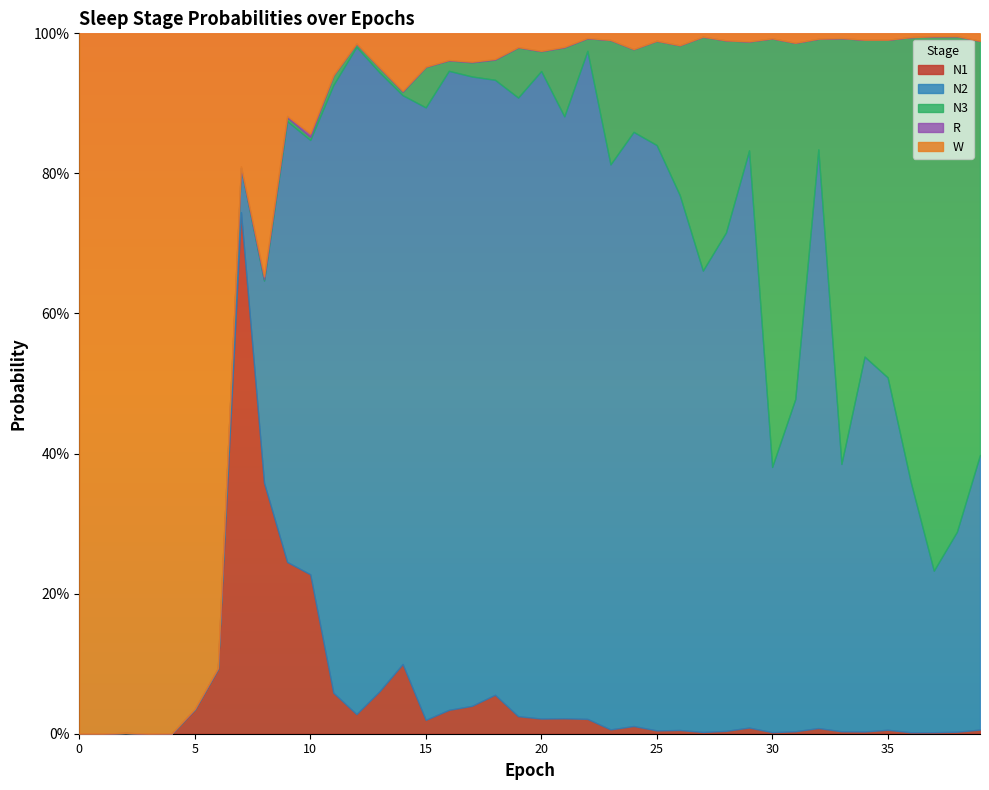

What is the difference between the second highest and minimum values in the N1 series?

0.4